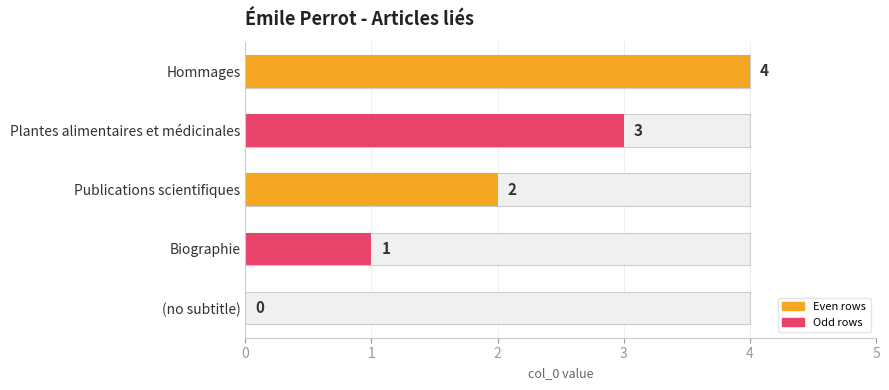

What value does the data have at Biographie?

1